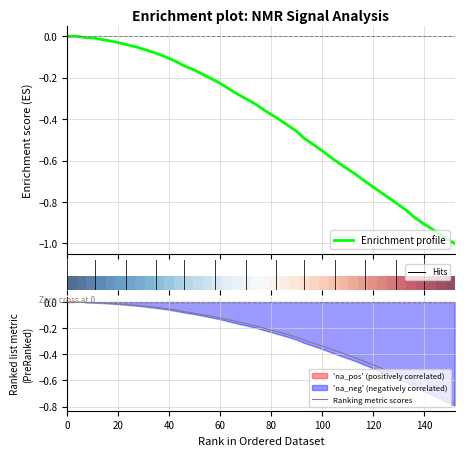

How many series are shown in this chart?

3